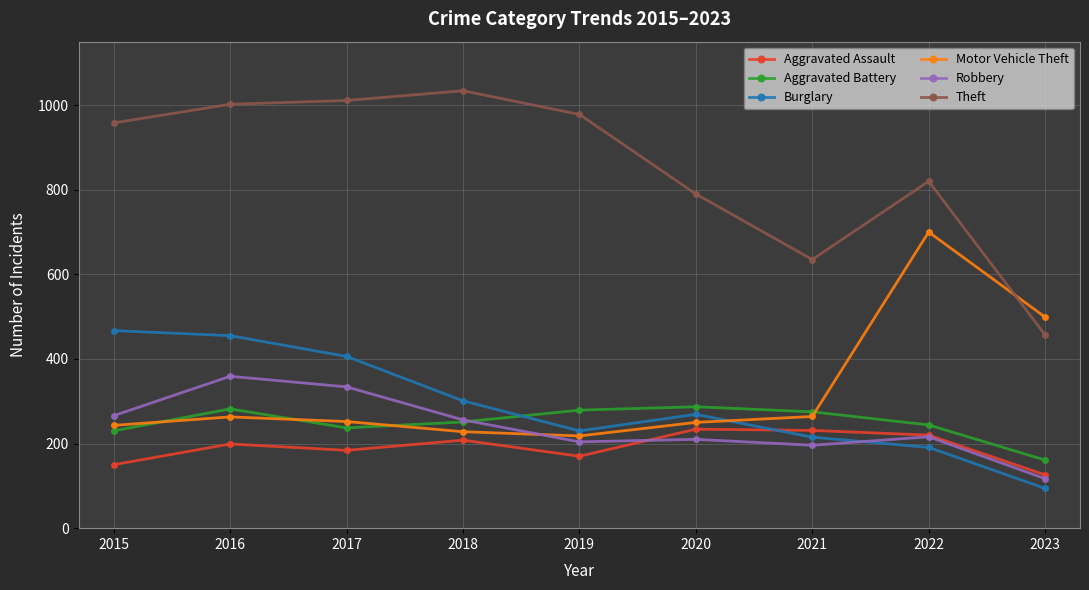

How many distinct data groups are displayed?

6